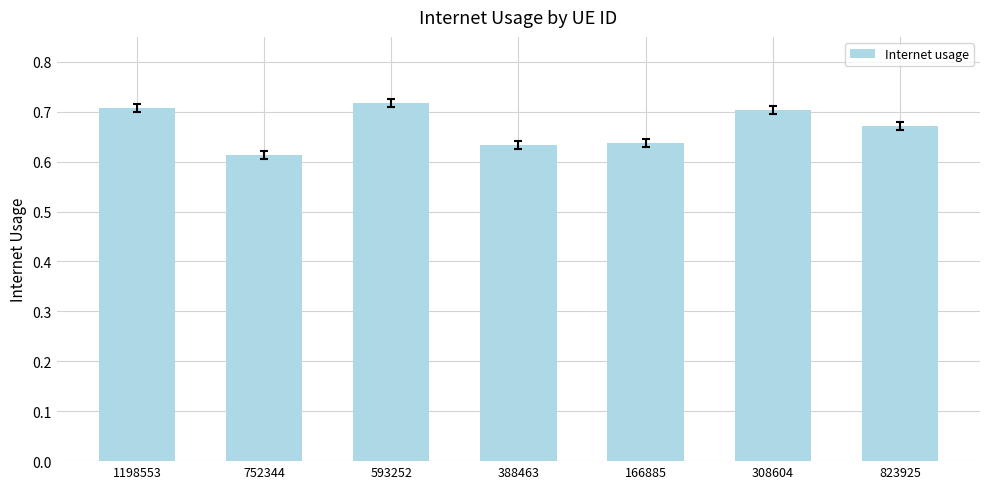

How many bars are there in total?

7